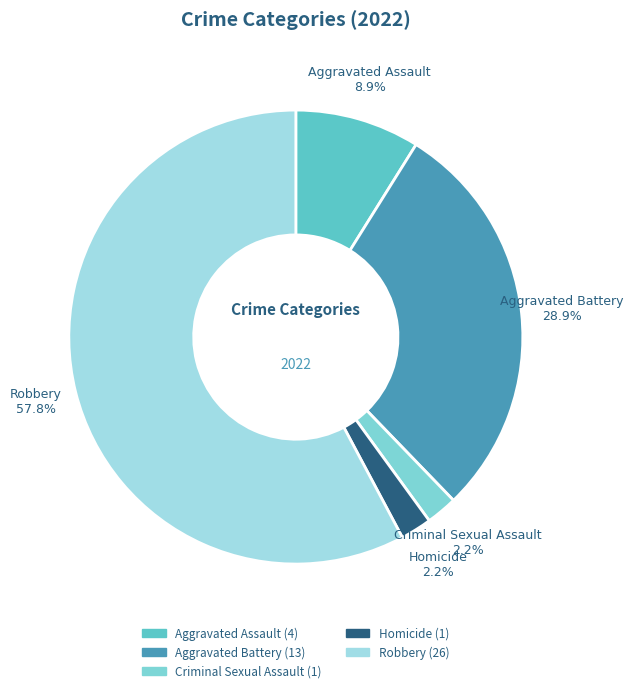

Does Homicide represent more than half of the total?

No